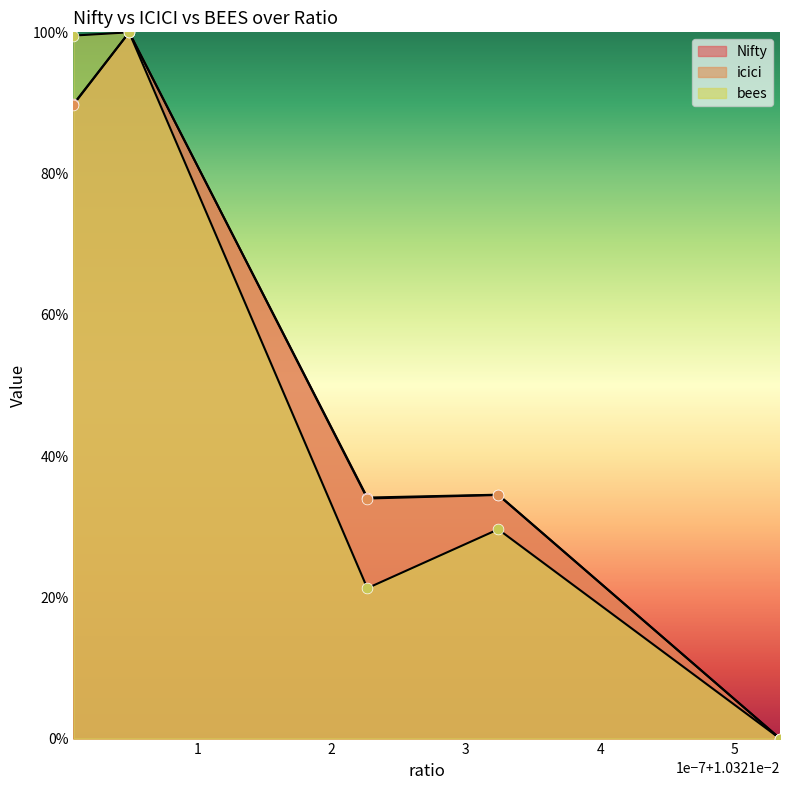

Which series has the largest total across all categories?

Nifty